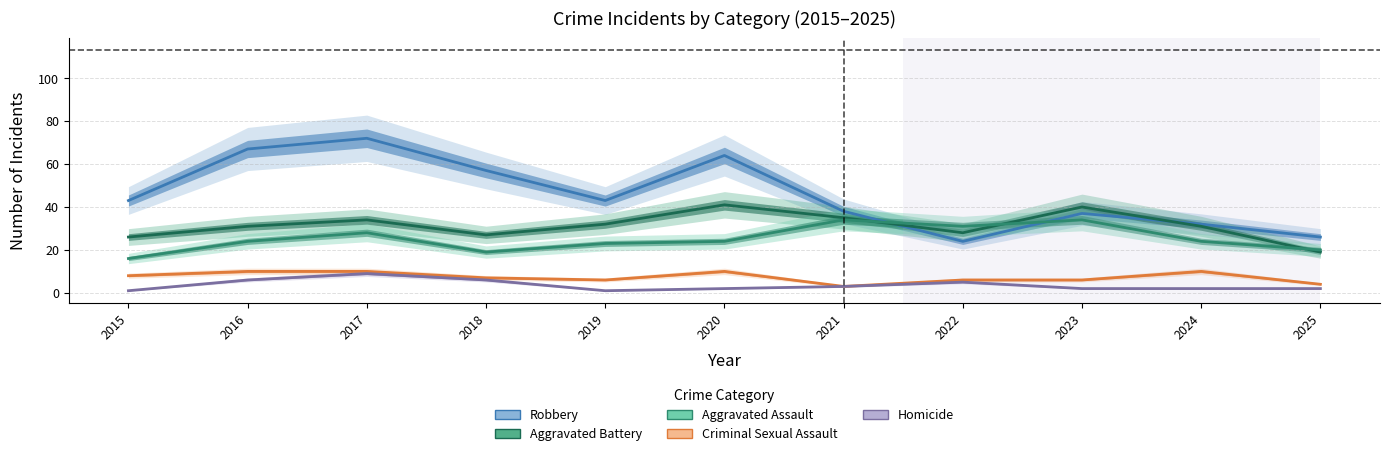

Reading left to right, what are all the values shown in this chart?

Robbery: 2015=43	2016=67	2017=72	2018=57	2019=43	2020=64	2021=38	2022=24	2023=37	2024=32	2025=26
Aggravated Battery: 2015=26	2016=31	2017=34	2018=27	2019=32	2020=41	2021=35	2022=28	2023=40	2024=31	2025=19
Aggravated Assault: 2015=16	2016=24	2017=28	2018=19	2019=23	2020=24	2021=34	2022=31	2023=34	2024=24	2025=20
Criminal Sexual Assault: 2015=8	2016=10	2017=10	2018=7	2019=6	2020=10	2021=3	2022=6	2023=6	2024=10	2025=4
Homicide: 2015=1	2016=6	2017=9	2018=6	2019=1	2020=2	2021=3	2022=5	2023=2	2024=2	2025=2